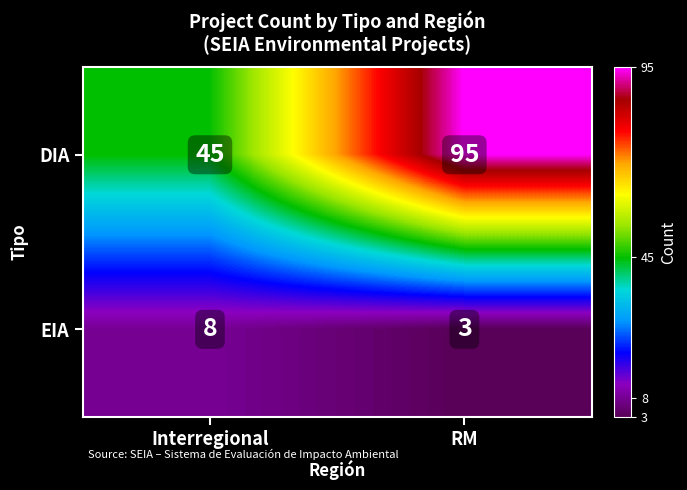

What is the sum of all DIA values?

140